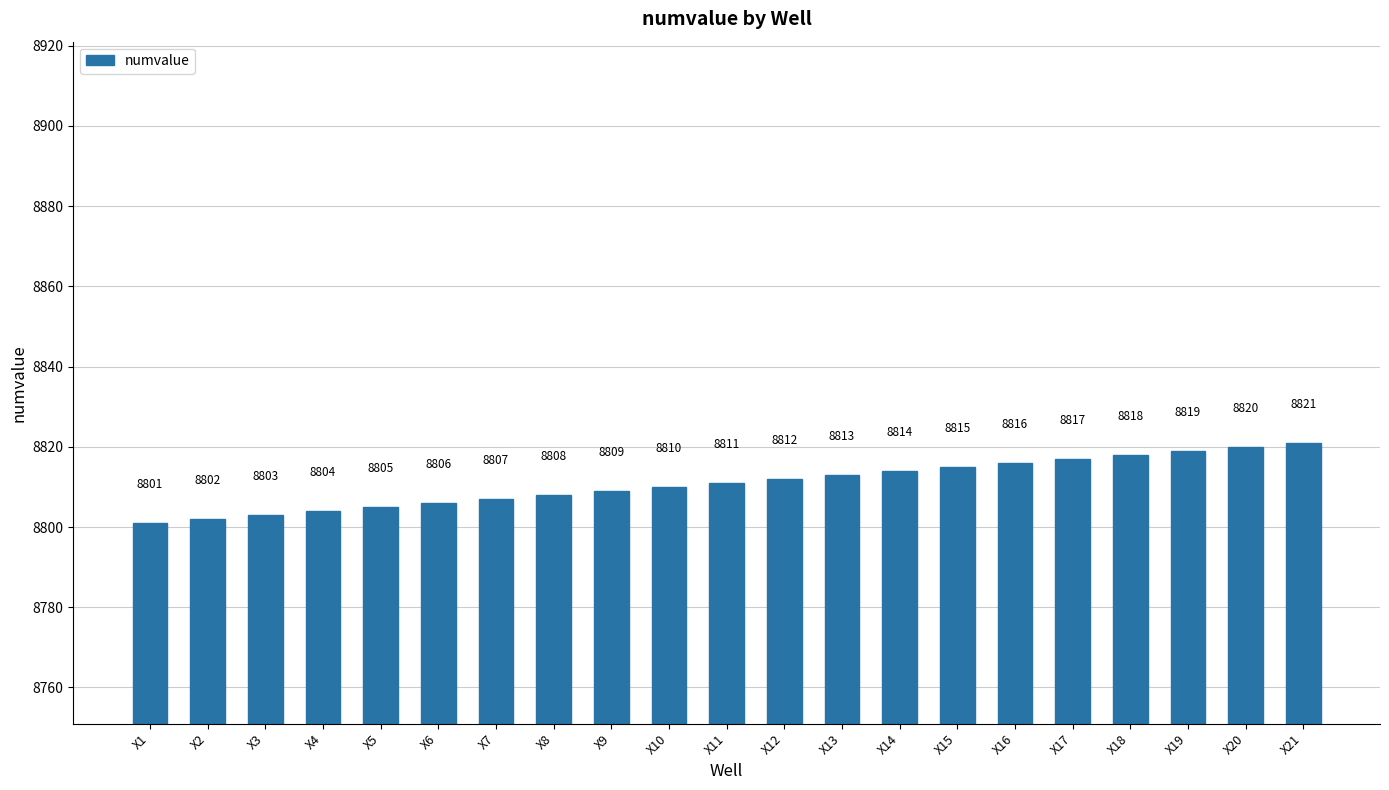

Reading left to right, transcribe all the data shown in this chart.

X1=8801	X2=8802	X3=8803	X4=8804	X5=8805	X6=8806	X7=8807	X8=8808	X9=8809	X10=8810	X11=8811	X12=8812	X13=8813	X14=8814	X15=8815	X16=8816	X17=8817	X18=8818	X19=8819	X20=8820	X21=8821